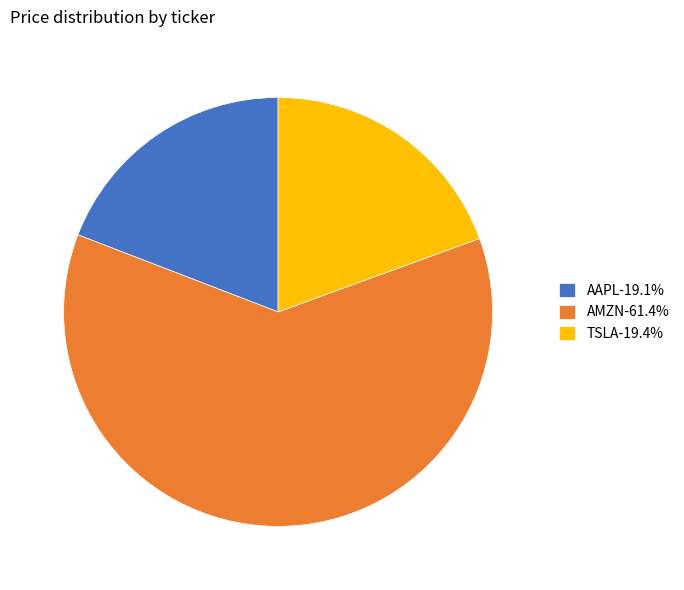

Between AMZN and AAPL, which is larger?

AMZN